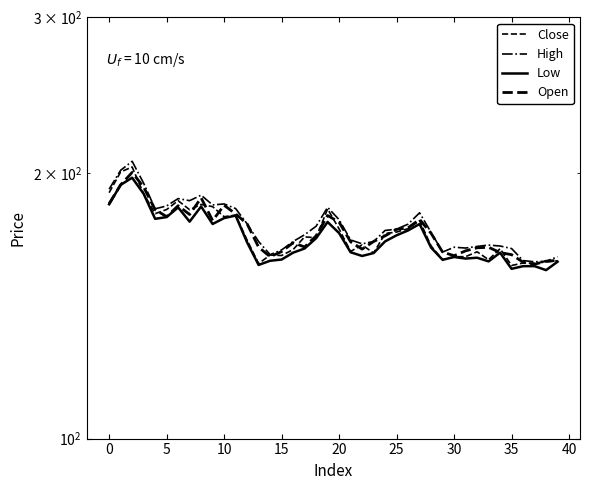

What is the greatest value displayed?

206.1